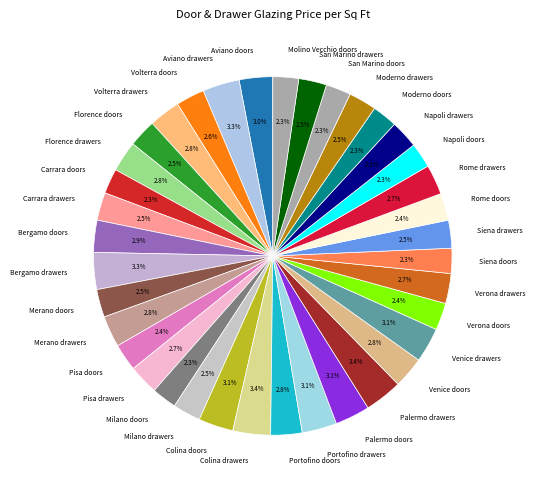

Is Bergamo doors the majority of the pie?

No